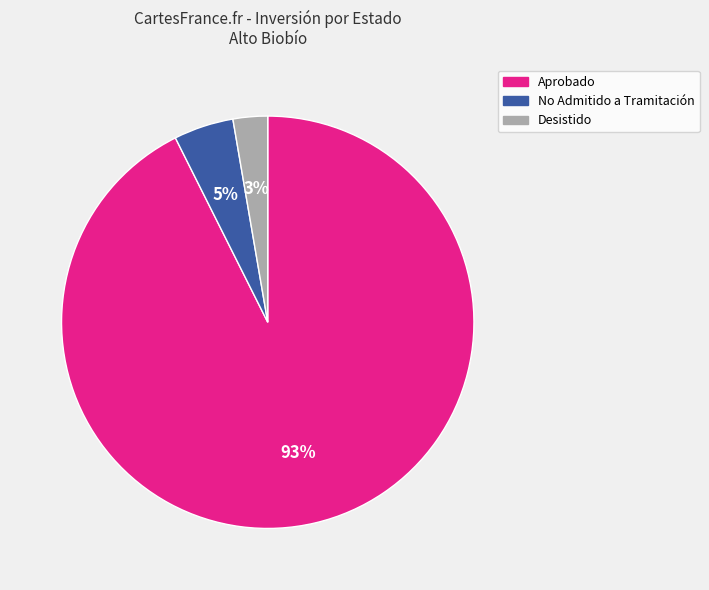

Is there a majority slice in this chart?

Yes